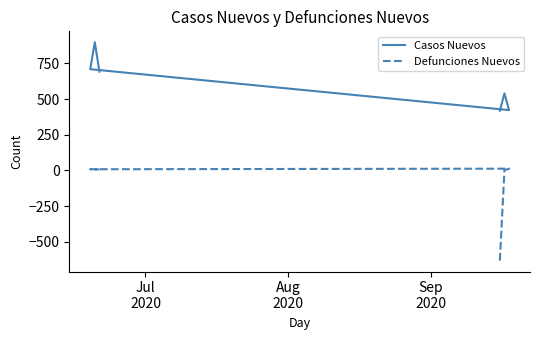

True or false: Defunciones Nuevos and Casos Nuevos intersect in this chart.

False